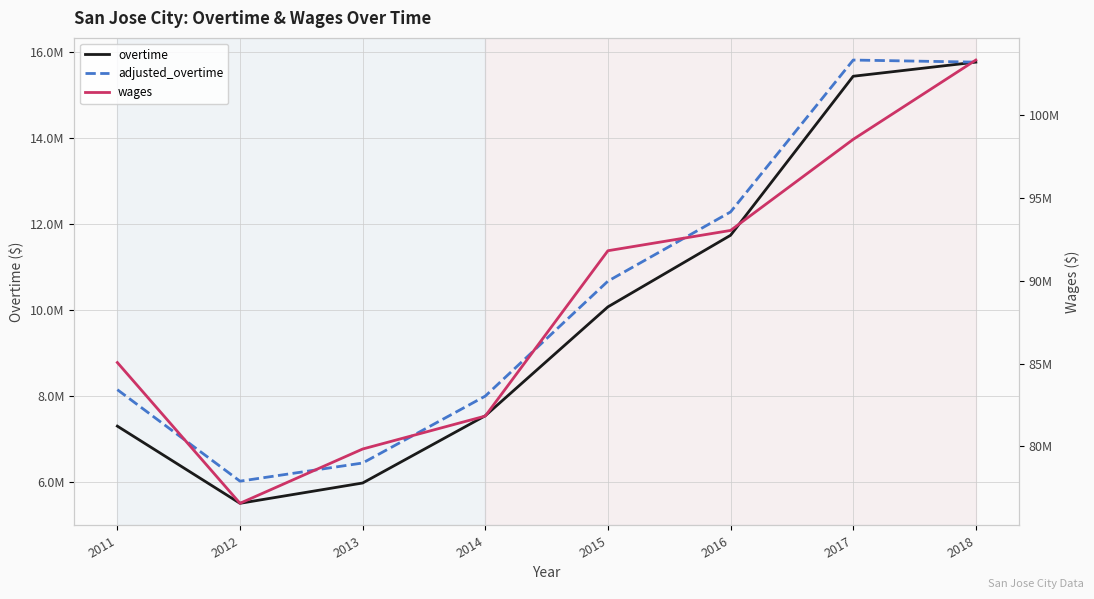

True or false: wages and adjusted_overtime intersect in this chart.

False